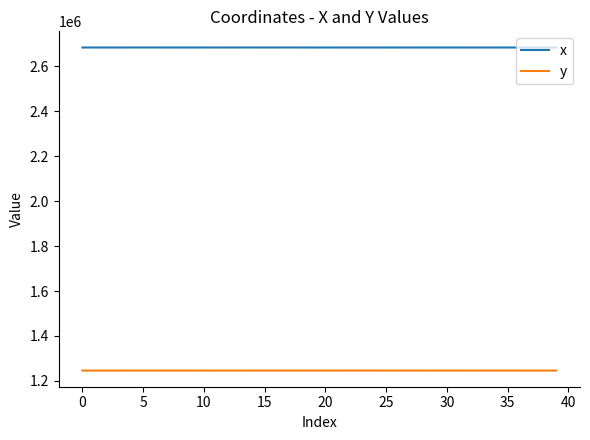

List the series in order of their peak value, highest first.

x, y